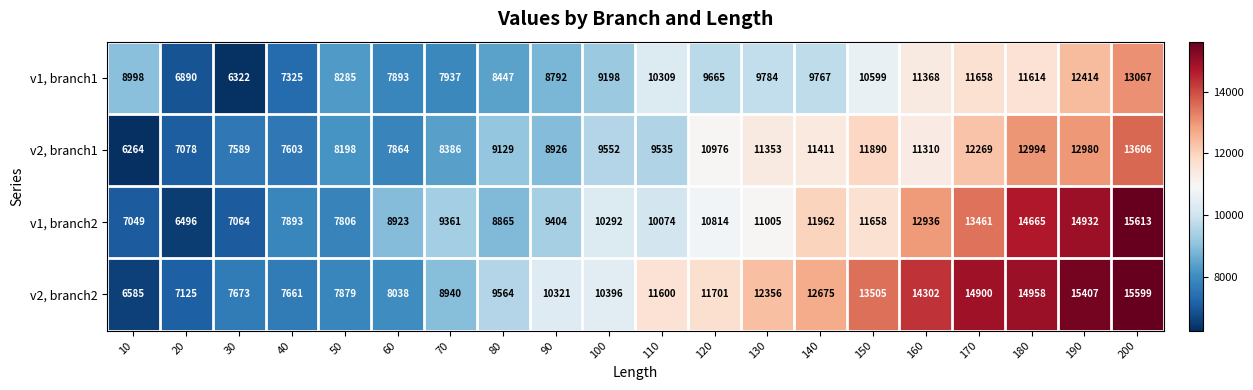

At which category does the chart reach its minimum across all series?

10